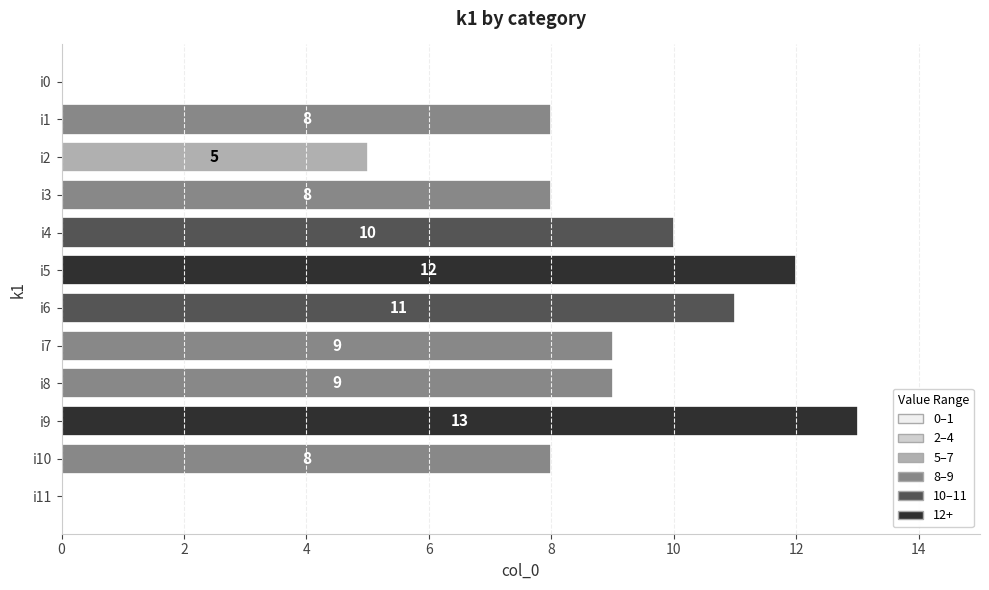

What is the ratio of the value at i2 to the value at i7?

0.6